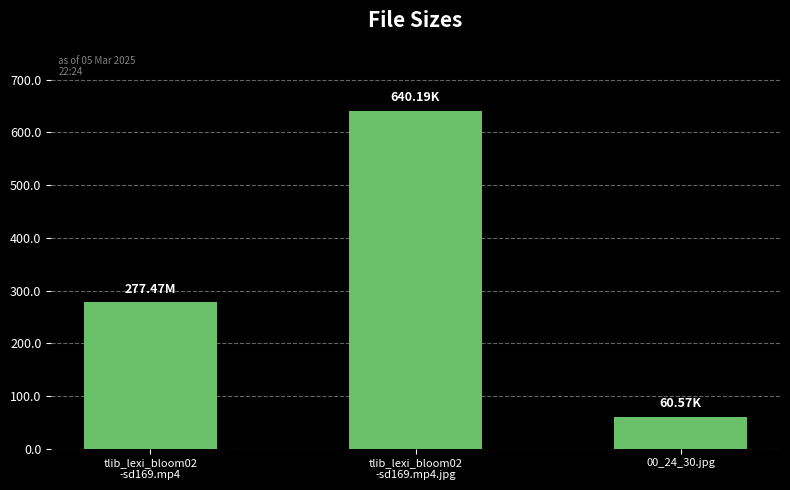

What is the ratio of the value at tlib_lexi_bloom02
-sd169.mp4.jpg to the value at 00_24_30.jpg?

10.6